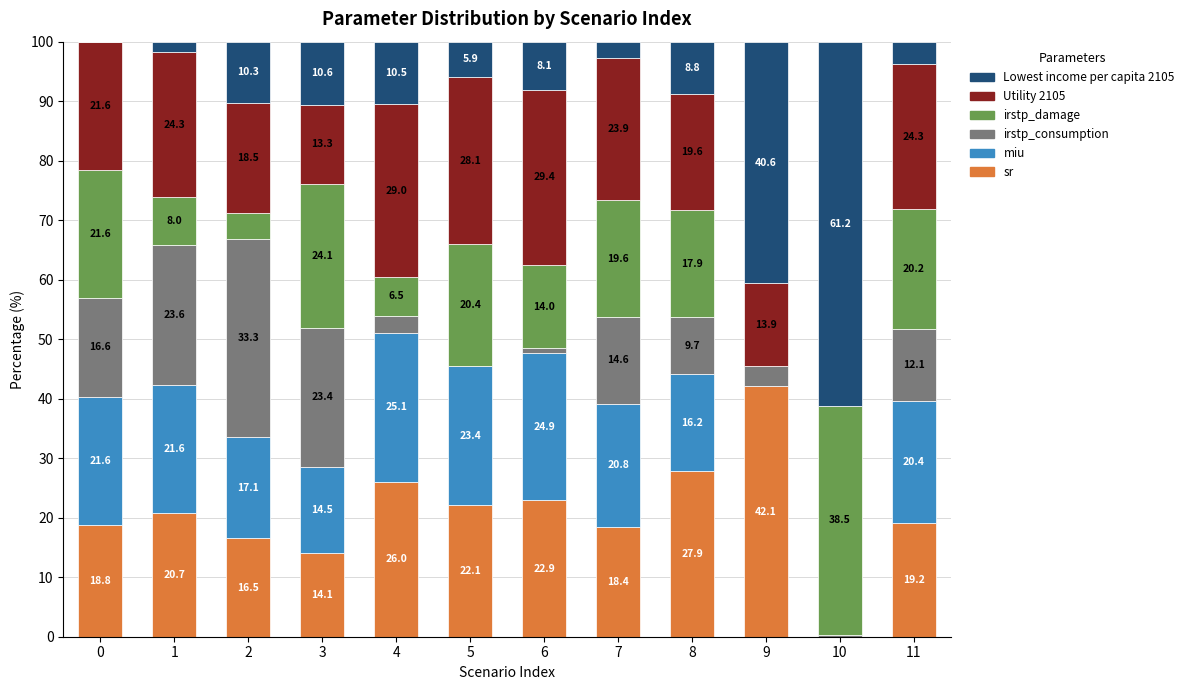

True or false: sr has a value of 27.9 at 8.

True